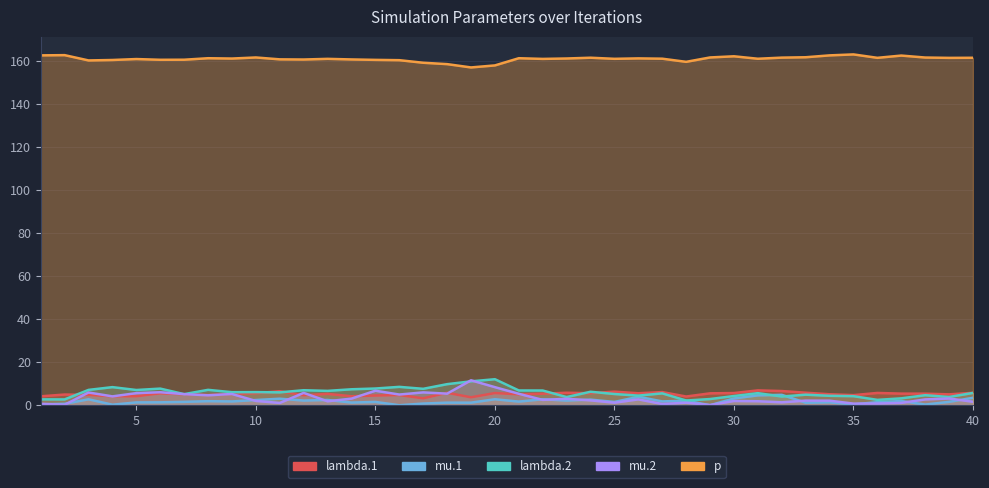

What are all the series names shown in the legend?

lambda.1, mu.1, lambda.2, mu.2, p